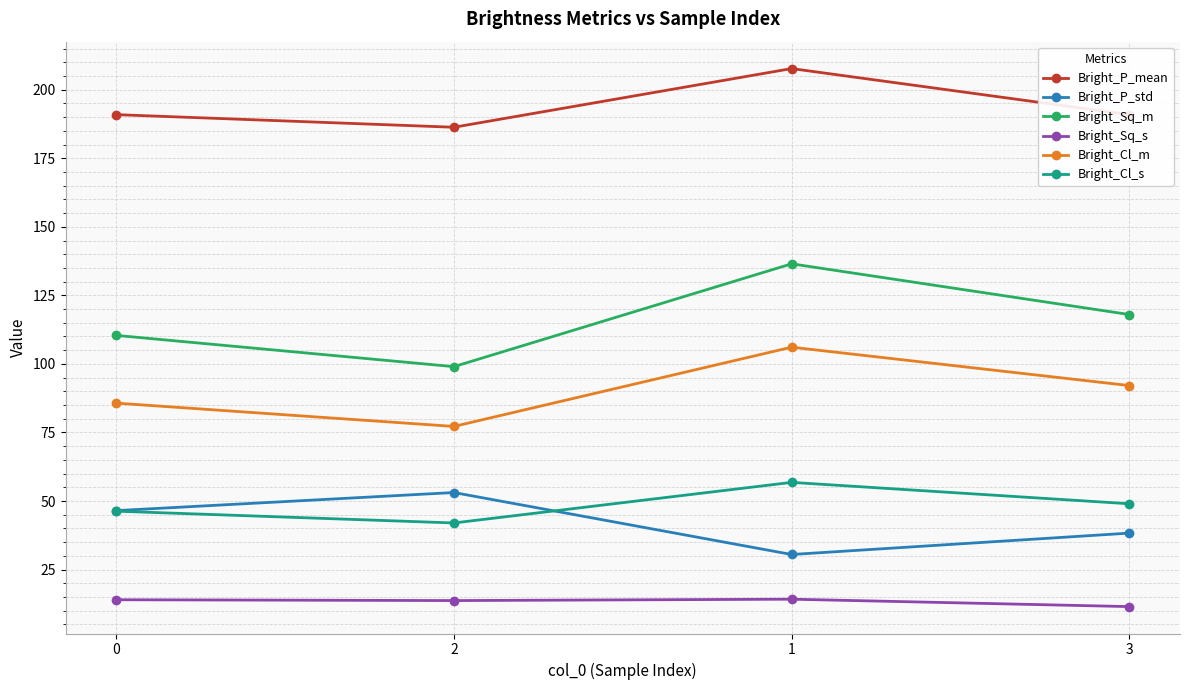

True or false: Bright_Cl_s and Bright_P_mean cross at least once.

False